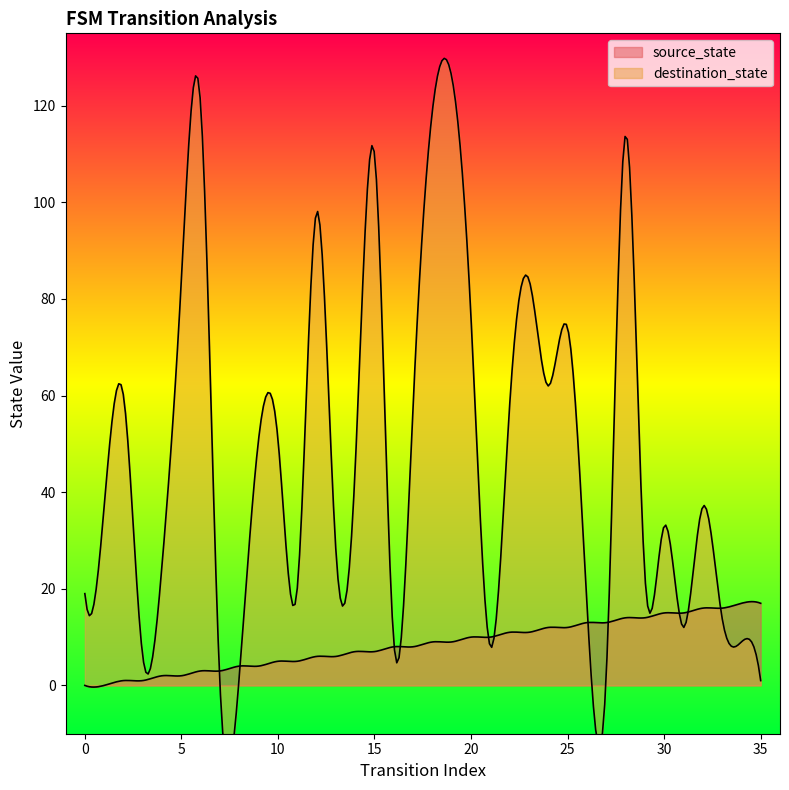

Which series has the largest total across all categories?

destination_state